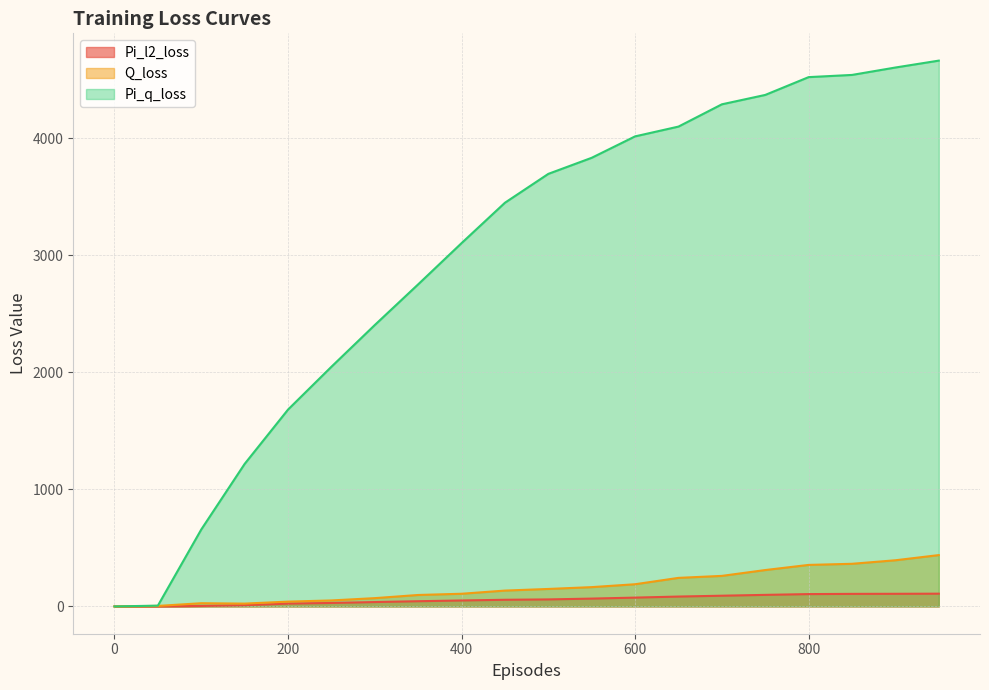

What are all the series names shown in the legend?

Pi_l2_loss, Q_loss, Pi_q_loss